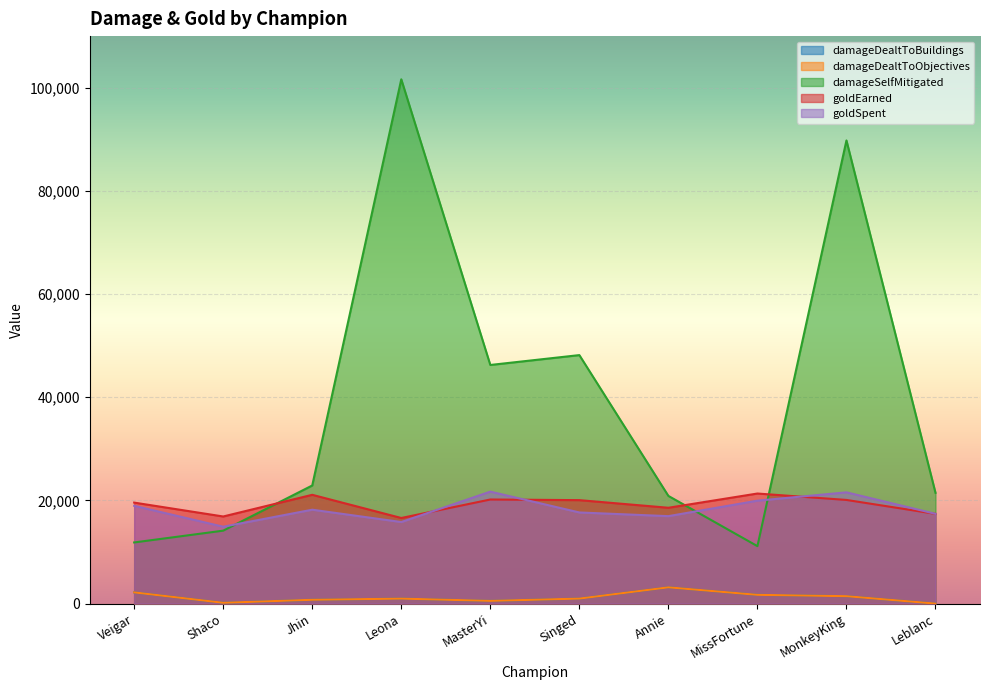

At which category does goldEarned reach its first local peak?

Jhin